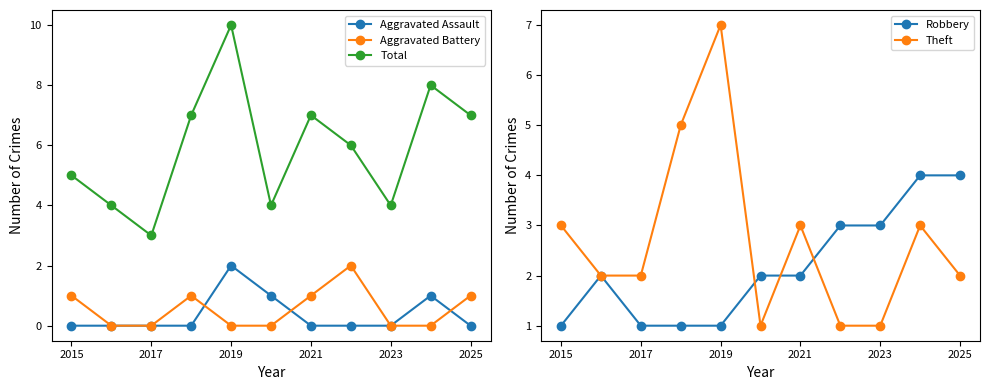

Which category has the highest value in the Aggravated Assault series?

2019